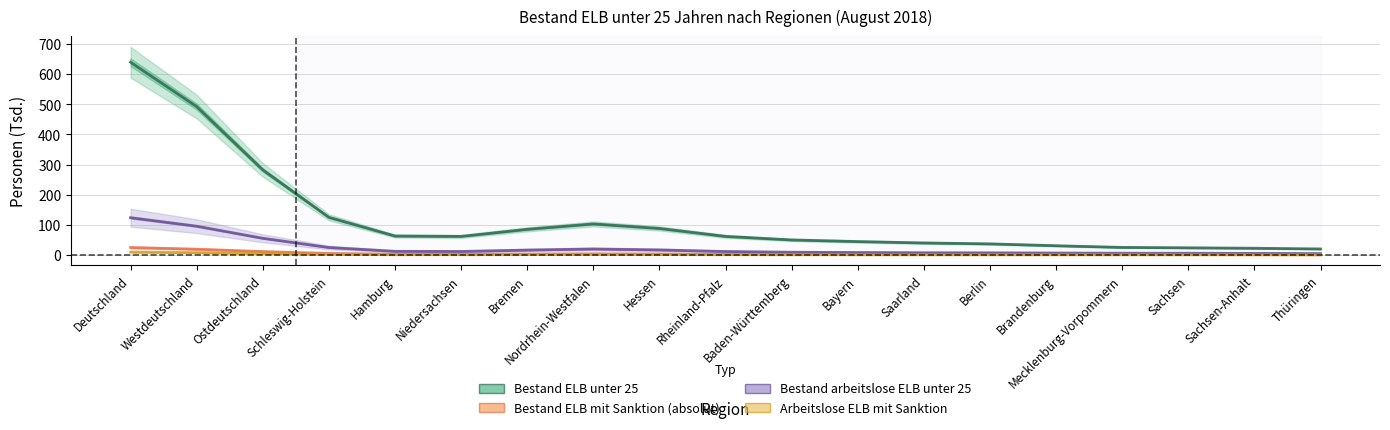

True or false: Bestand ELB mit Sanktion (absolut) has more than 0 points higher than both neighbors.

True